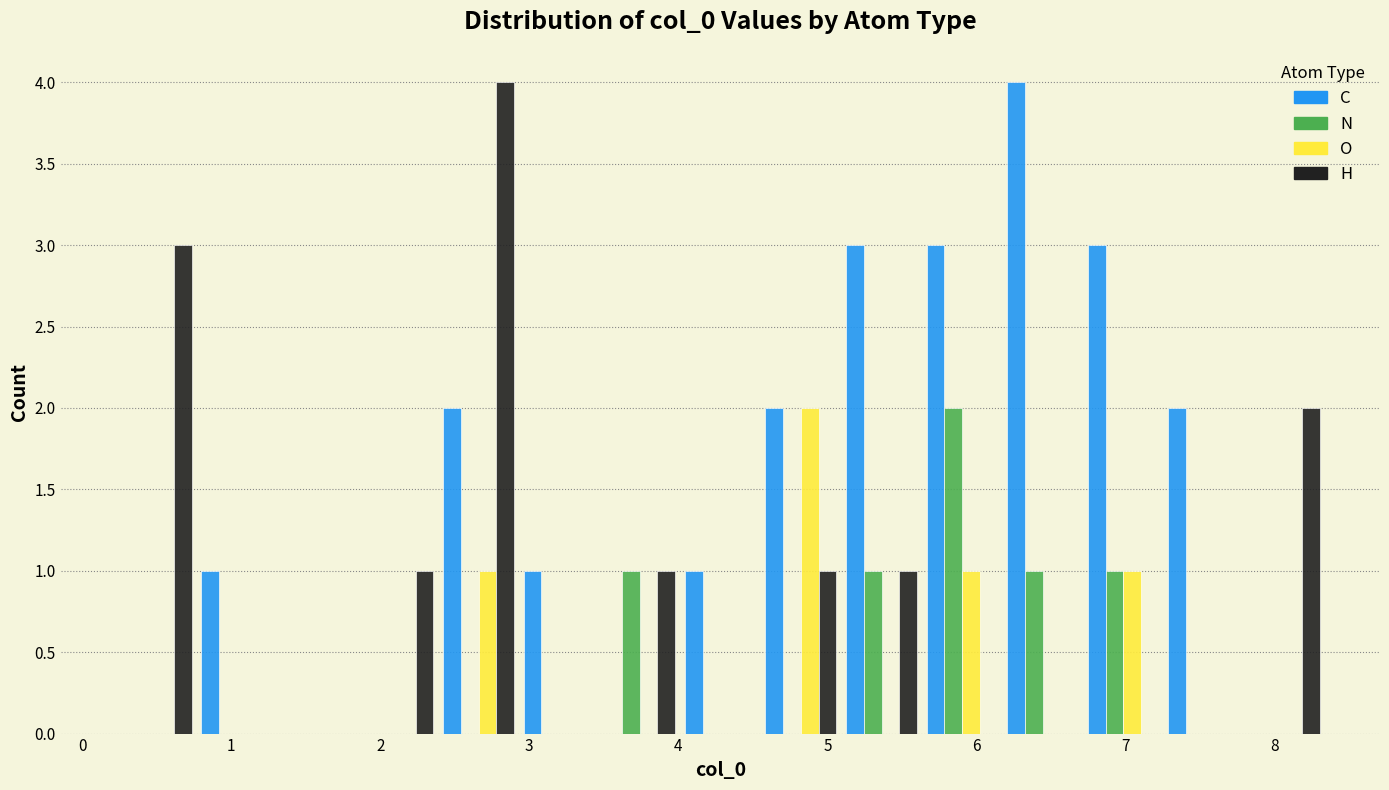

Reading left to right, list every range on the x-axis with the height of the bar of each series over it. Neither the bar edges nor the heights are printed on the chart, so give them approximately, as read against the axes.

0.2 to 0.8: C=0	N=0	O=0	H=3
0.8 to 1.3: C=1	N=0	O=0	H=0
1.3 to 1.8: C=0	N=0	O=0	H=0
1.8 to 2.4: C=0	N=0	O=0	H=1
2.4 to 2.9: C=2	N=0	O=1	H=4
2.9 to 3.5: C=1	N=0	O=0	H=0
3.5 to 4.0: C=0	N=1	O=0	H=1
4.0 to 4.6: C=1	N=0	O=0	H=0
4.6 to 5.1: C=2	N=0	O=2	H=1
5.1 to 5.6: C=3	N=1	O=0	H=1
5.6 to 6.2: C=3	N=2	O=1	H=0
6.2 to 6.7: C=4	N=1	O=0	H=0
6.7 to 7.3: C=3	N=1	O=1	H=0
7.3 to 7.8: C=2	N=0	O=0	H=0
7.8 to 8.3: C=0	N=0	O=0	H=2